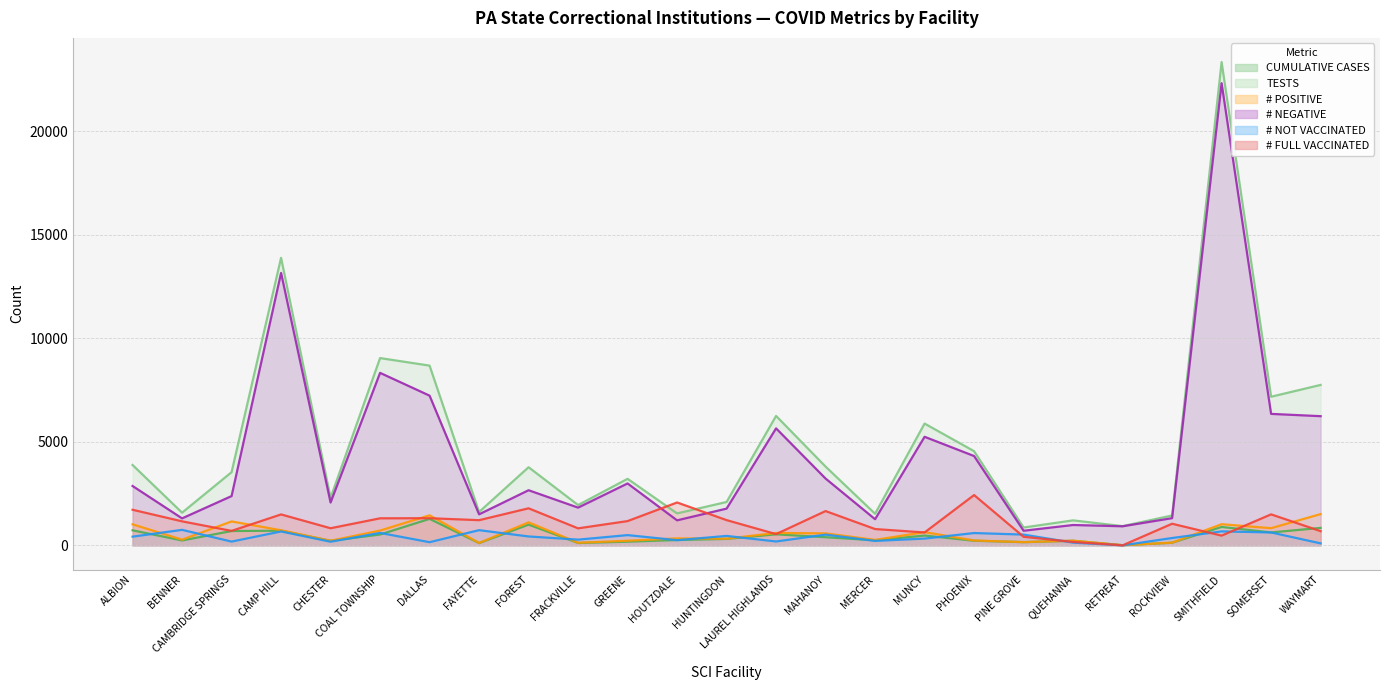

At which label does CUMULATIVE CASES reach its minimum?

RETREAT